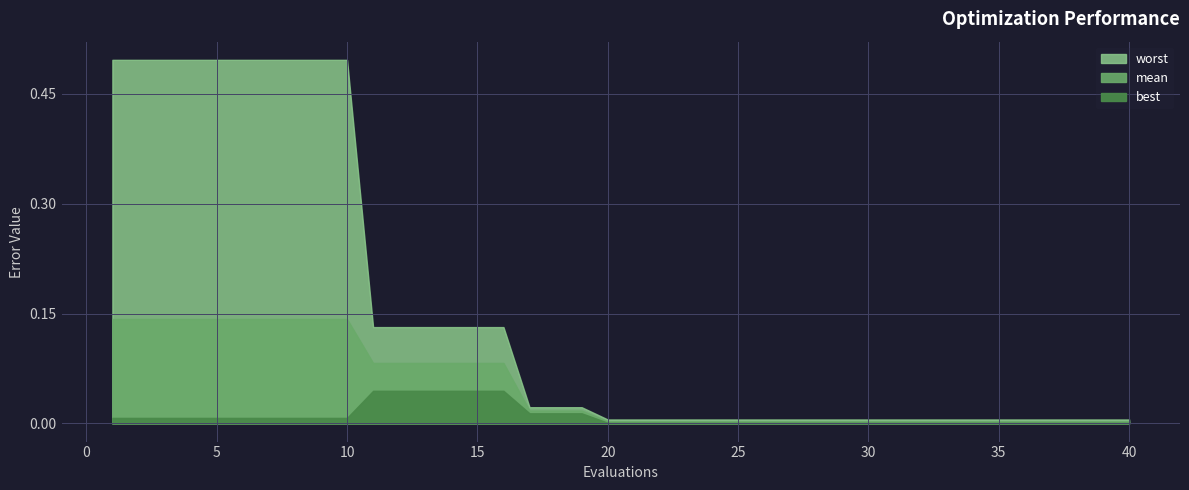

Which category has the lowest value in the mean series?

20